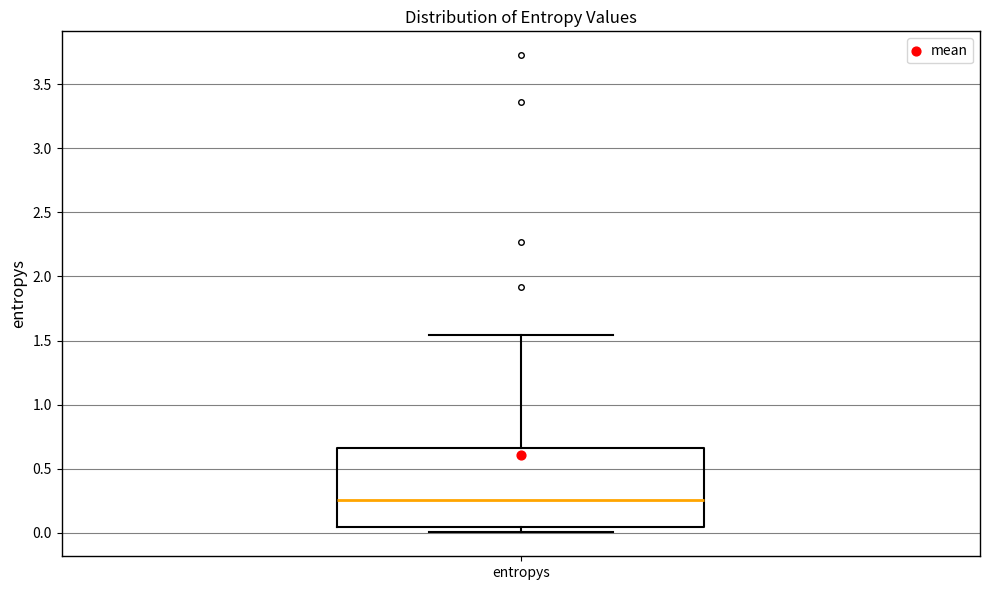

Transcribe this box plot: give where the median line is, the range the box spans, and where the two whiskers end, as read against the y-axis. The values are not printed on the chart, so give them approximately, as read against the axis.

median 0.25, box 0.05 to 0.65, whiskers 0.00 to 1.55